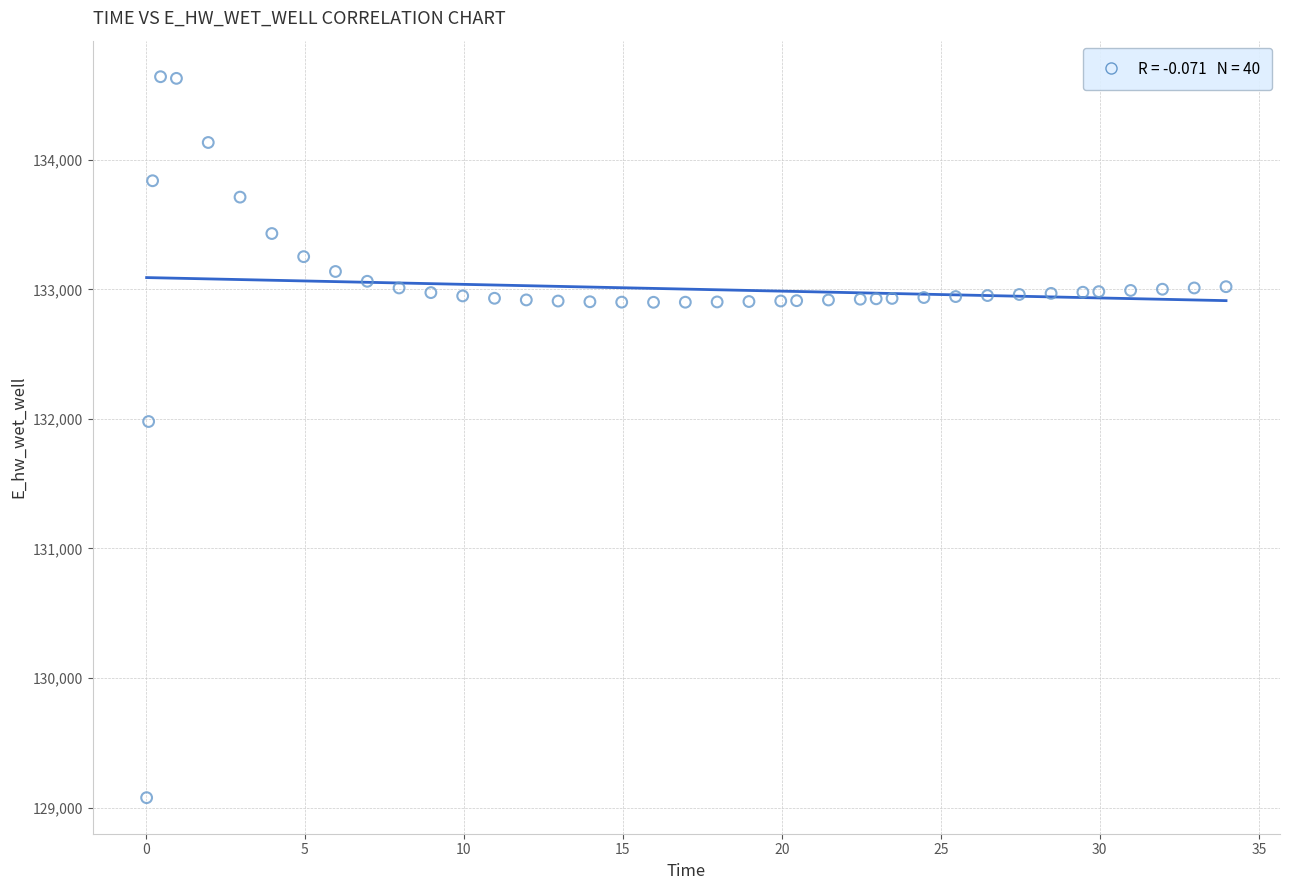

What is the range of Y values (max minus min)?

5567.1